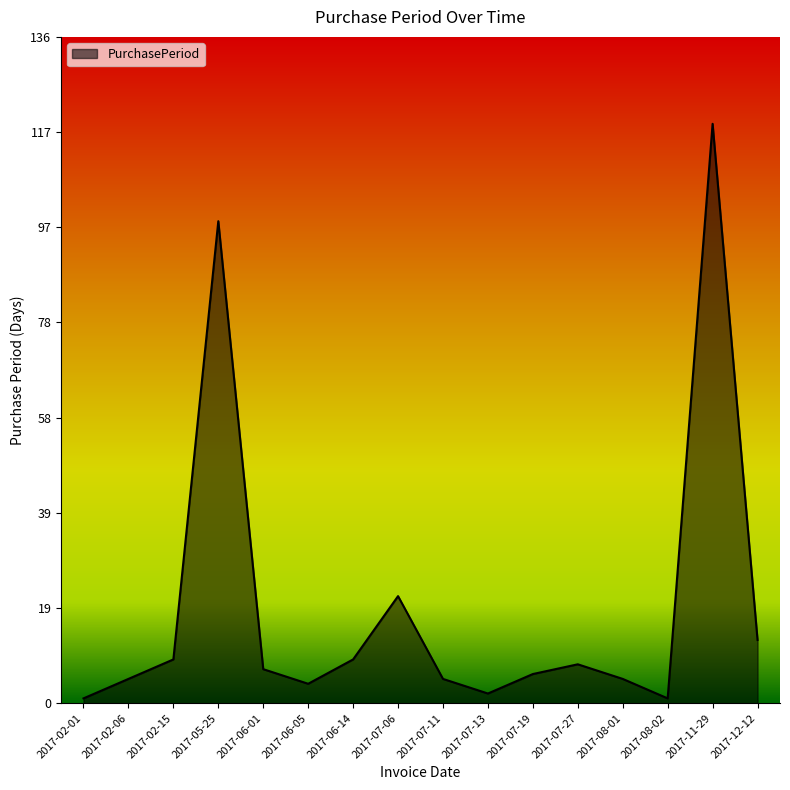

What is the greatest value displayed?

119